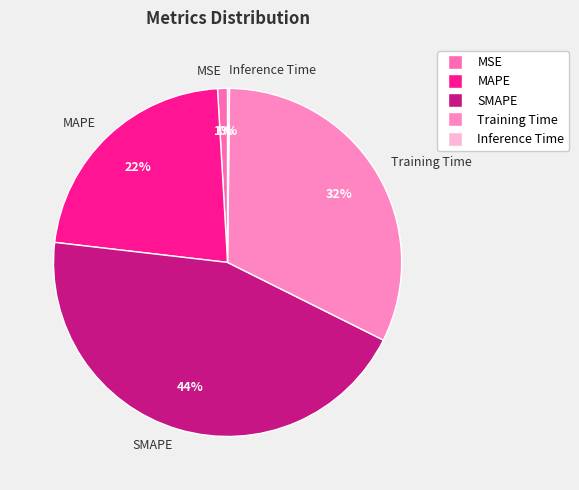

Is there any slice that represents more than half of the pie?

No